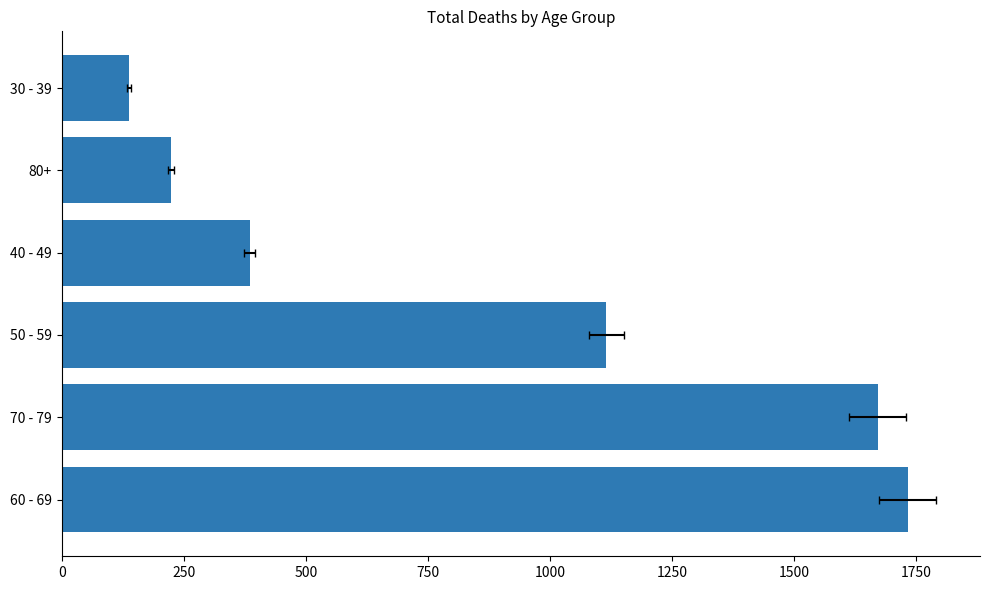

The value at 50 - 59 is 1115. True or false?

True